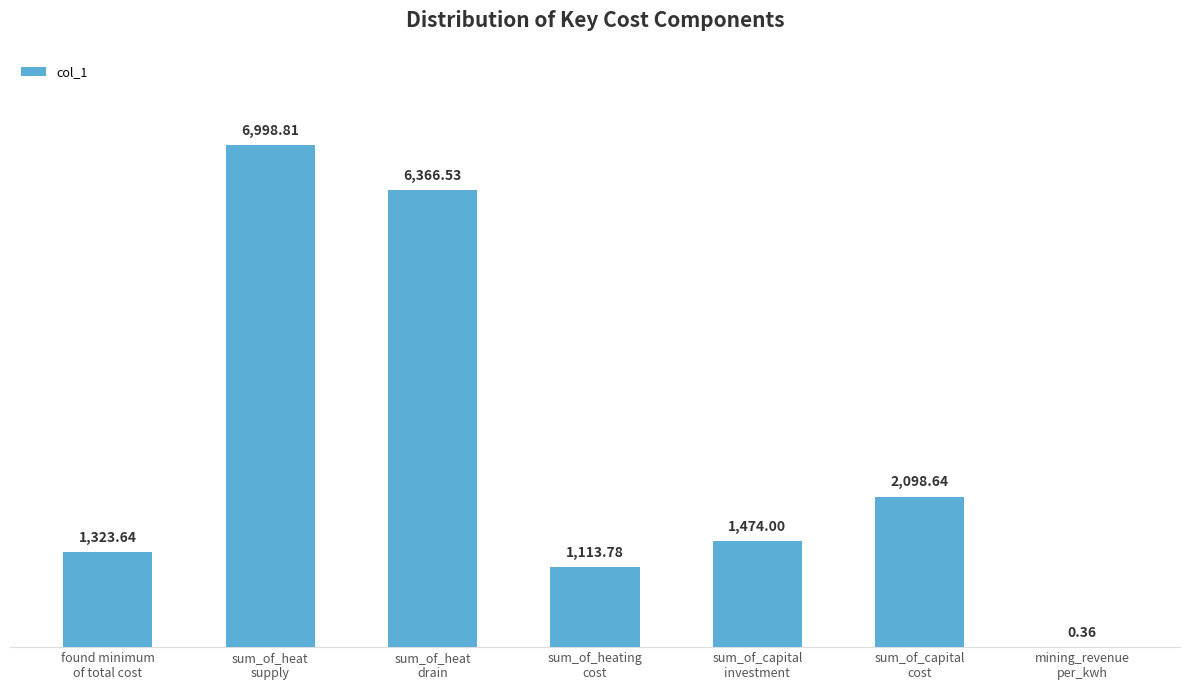

The value at sum_of_heat
drain is 6366.5. True or false?

True